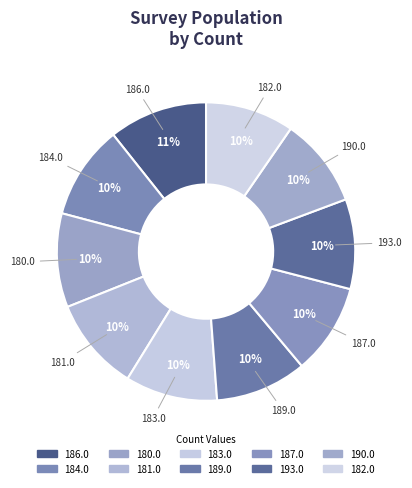

Rank the categories by value from lowest to highest.

182.0, 190.0, 193.0, 187.0, 189.0, 183.0, 181.0, 180.0, 184.0, 186.0